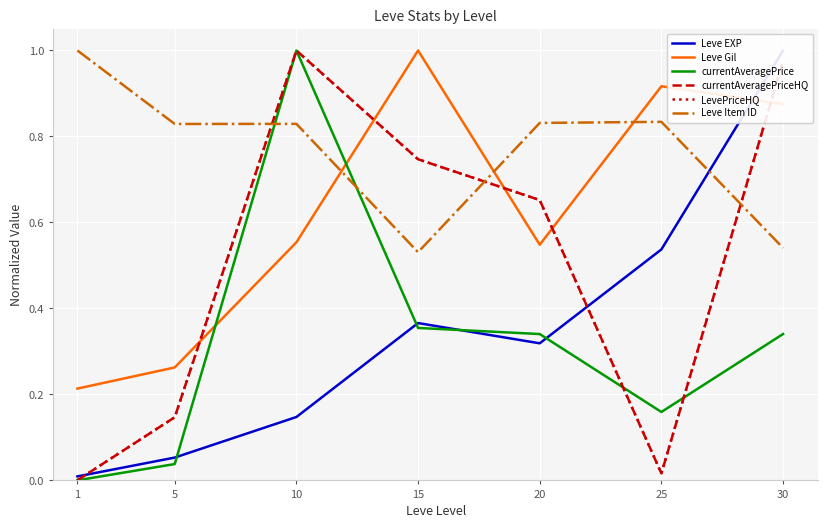

Reading right to left, what are all the values shown in this chart?

Leve EXP: 1.0	0.5	0.3	0.4	0.1	0.1	0.0
Leve Gil: 0.9	0.9	0.5	1.0	0.6	0.3	0.2
currentAveragePrice: 0.3	0.2	0.3	0.4	1.0	0.0	0.0
currentAveragePriceHQ: 1.0	0.0	0.7	0.7	1.0	0.1	0.0
LevePriceHQ: 1.0	0.0	0.7	0.7	1.0	0.1	0.0
Leve Item ID: 0.5	0.8	0.8	0.5	0.8	0.8	1.0